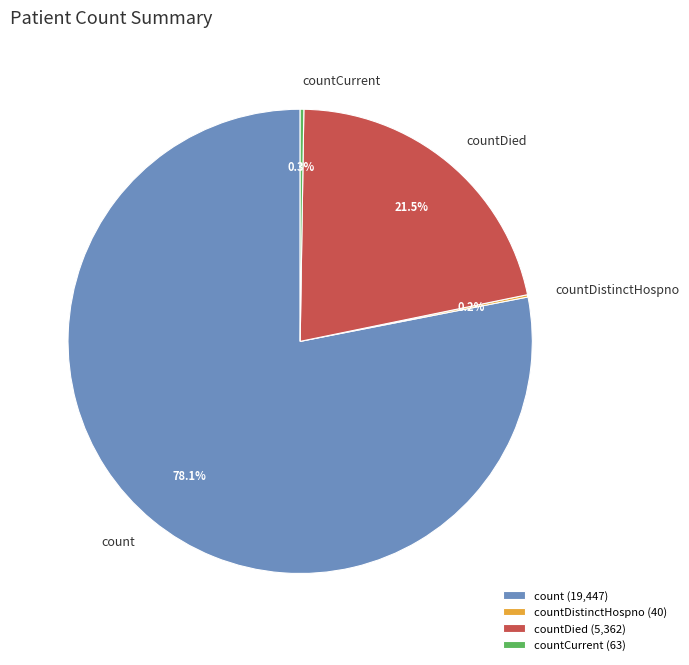

To the nearest percent, what percentage of the pie is count?

78%